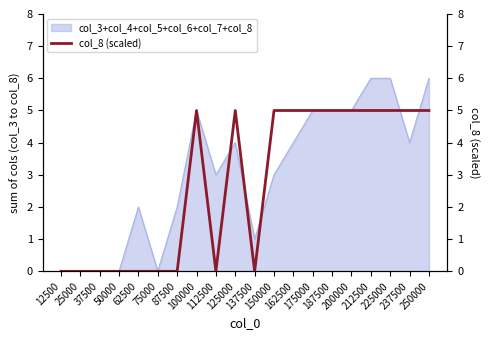

List the labels in order of value, largest first.

100000, 125000, 150000, 162500, 175000, 187500, 200000, 212500, 225000, 237500, 250000, 12500, 25000, 37500, 50000, 62500, 75000, 87500, 112500, 137500